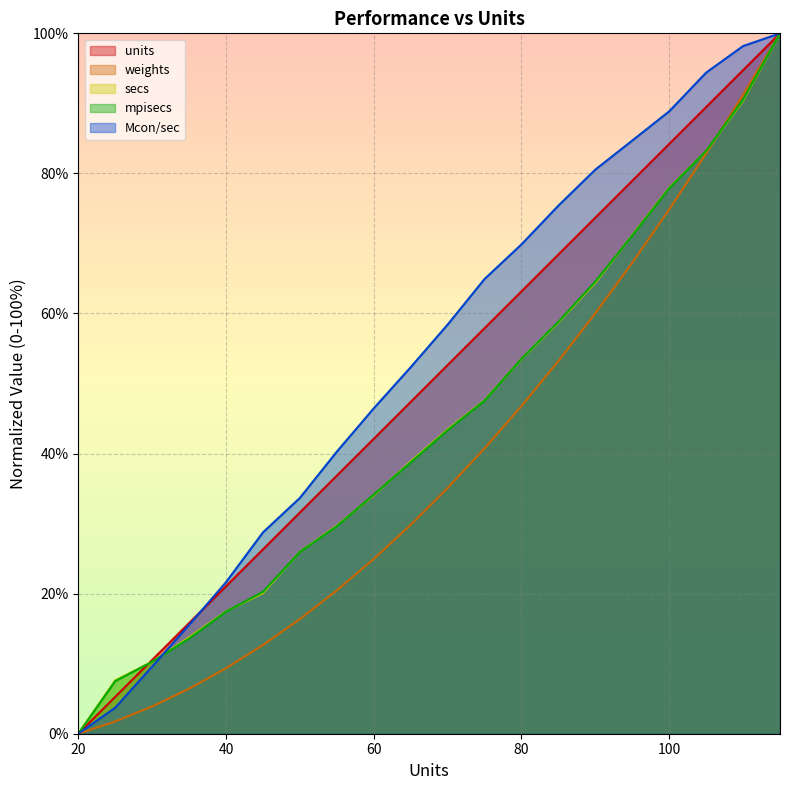

What is the value of the mpisecs point at the 5th from the left?

17.4